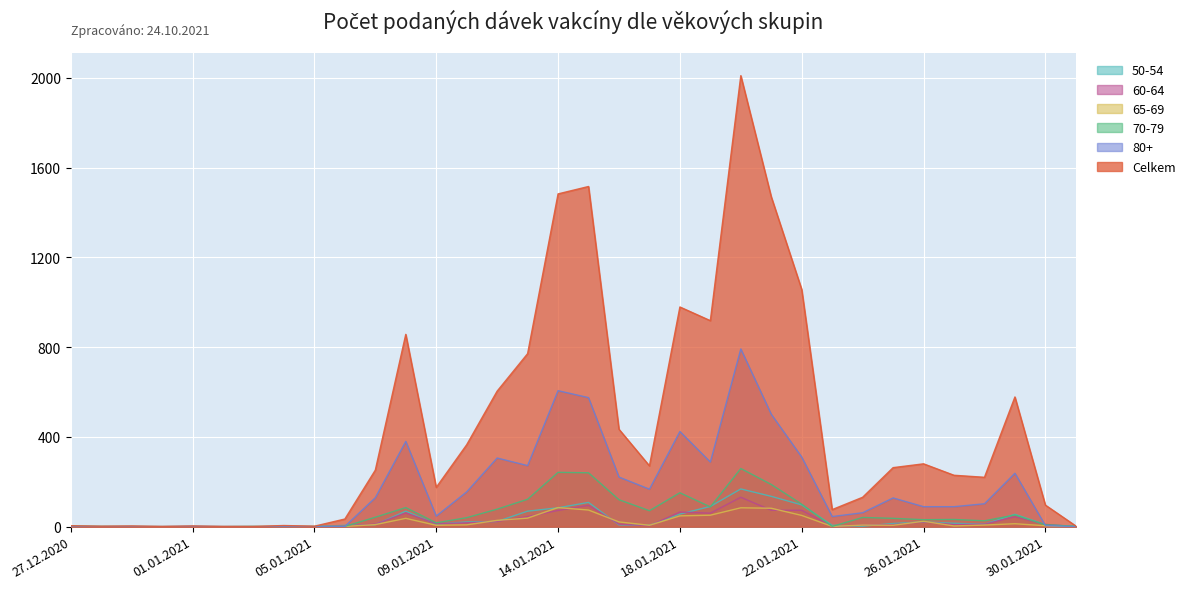

What position from the right is 06.01.2021?

25